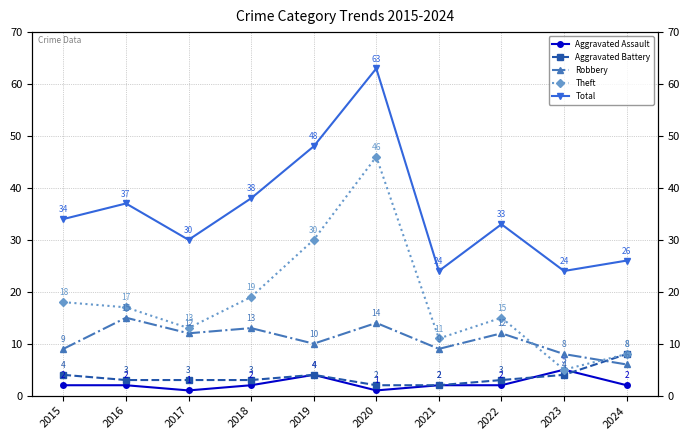

What are all the series names shown in the legend?

Aggravated Assault, Aggravated Battery, Robbery, Theft, Total